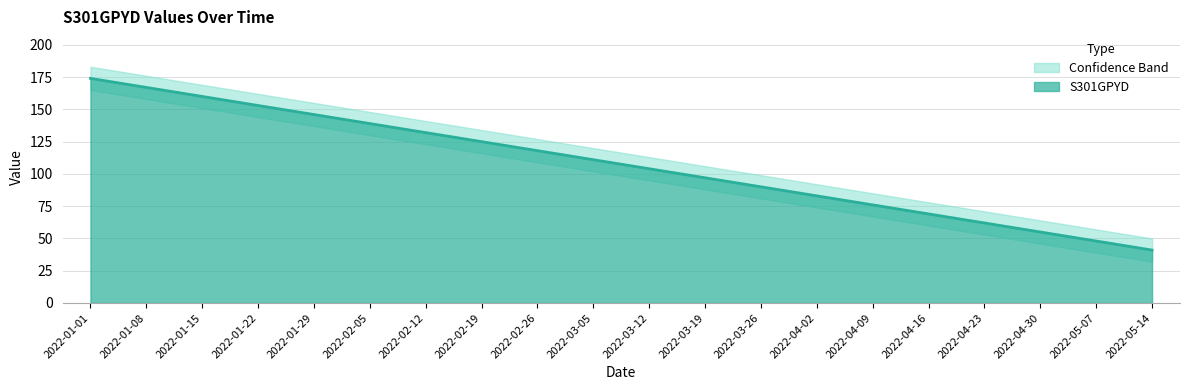

What is the highest value of the S301GPYD series?

174